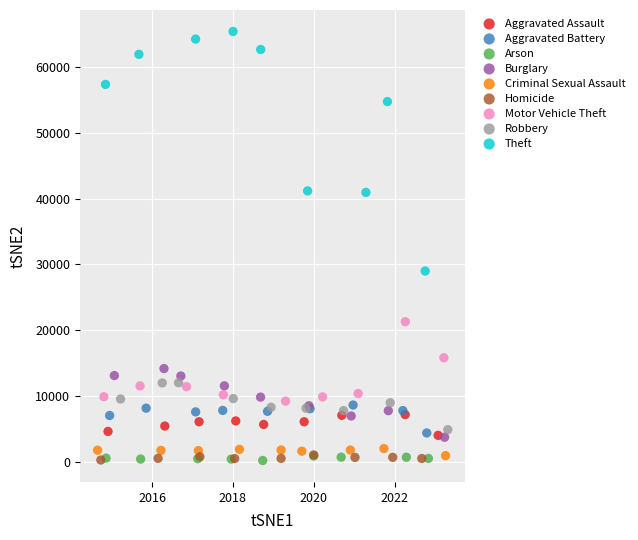

Which series has the largest Y range (max minus min)?

Theft